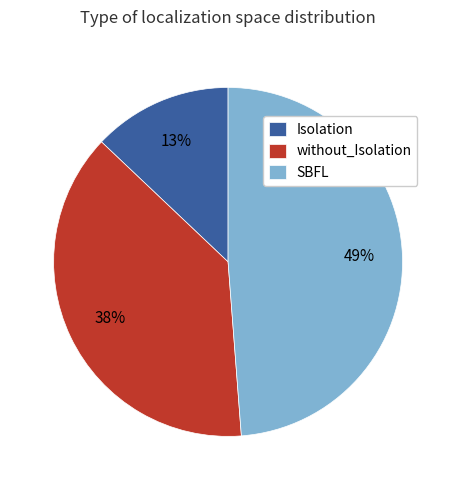

Which category has the smallest portion of the pie?

Isolation